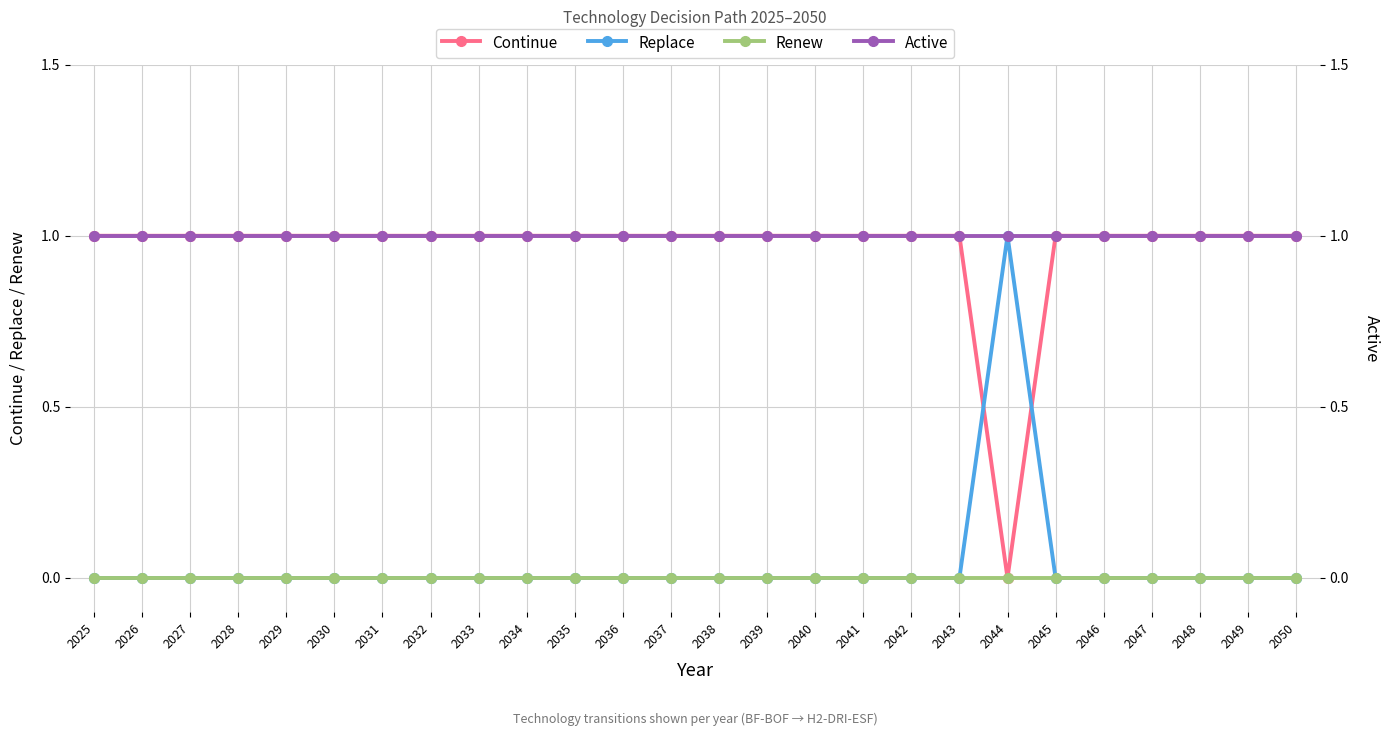

Which label corresponds to the largest value in the chart?

2025